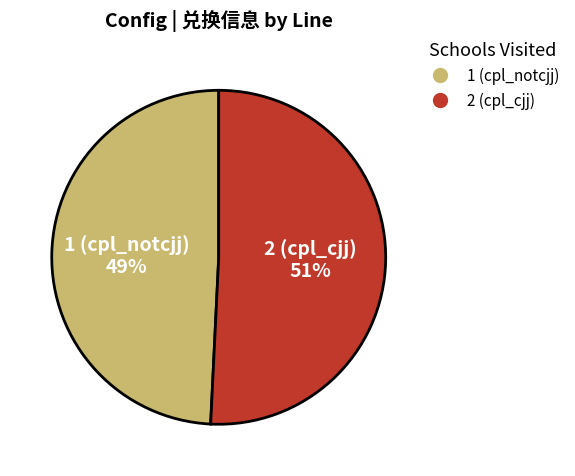

Is 2 (cpl_cjj) the majority of the pie?

Yes